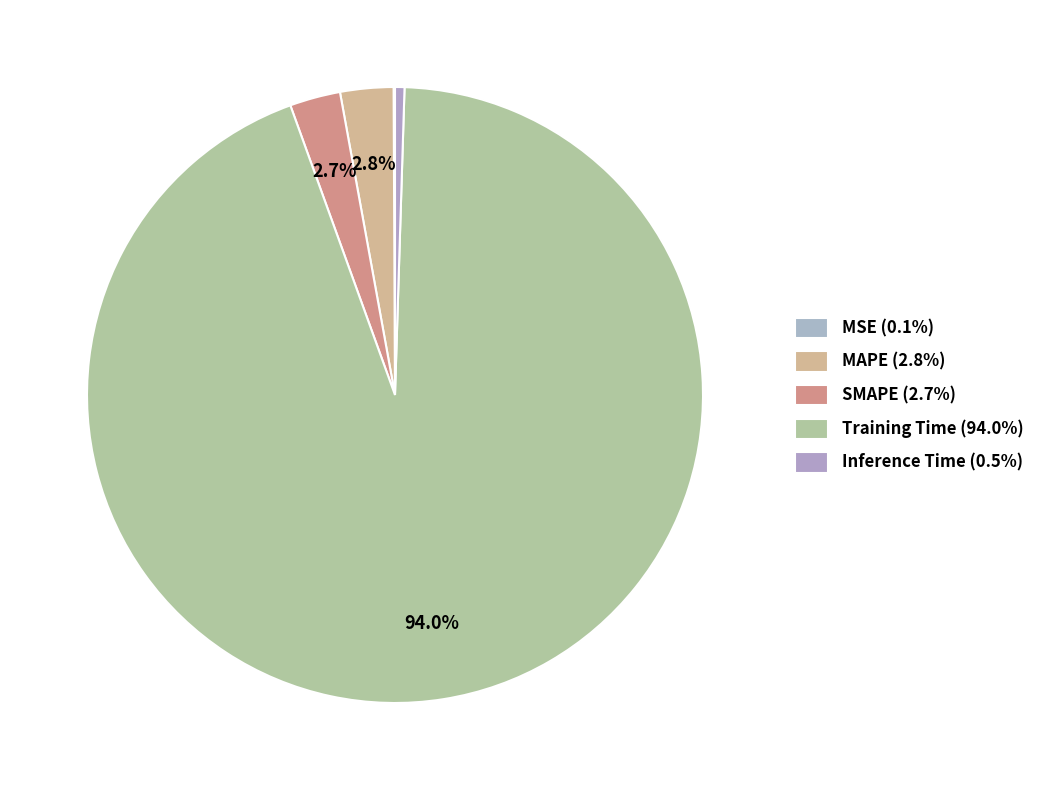

Which slice is the largest?

Training Time